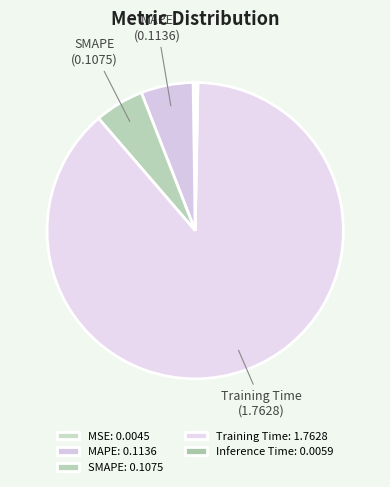

What percentage is the MAPE slice, to the nearest percent?

6%